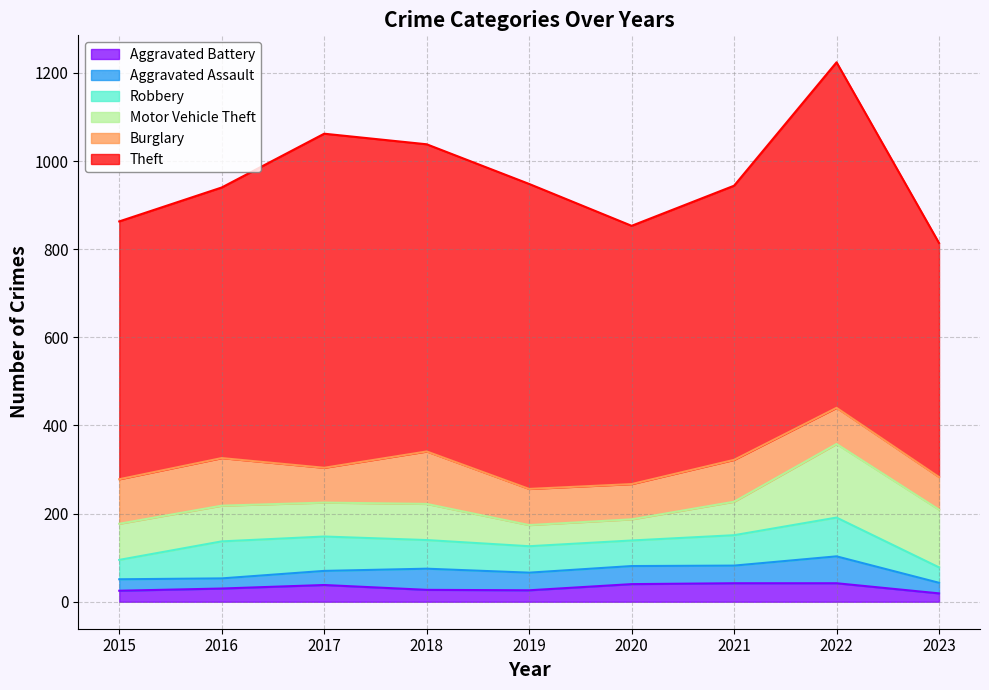

What is the highest value of the Aggravated Battery series?

42